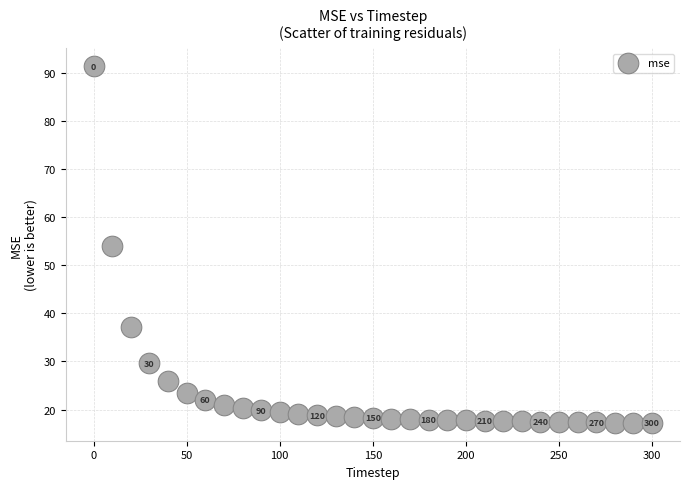

What is the range of Y values (max minus min)?

74.1